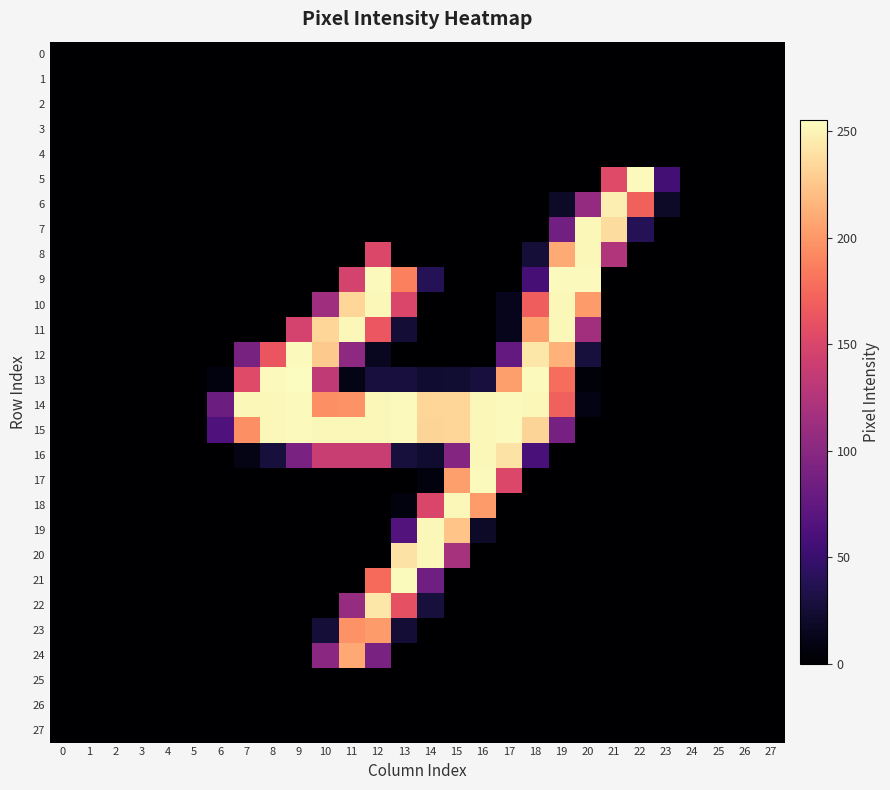

How many categories are shown in the chart?

28